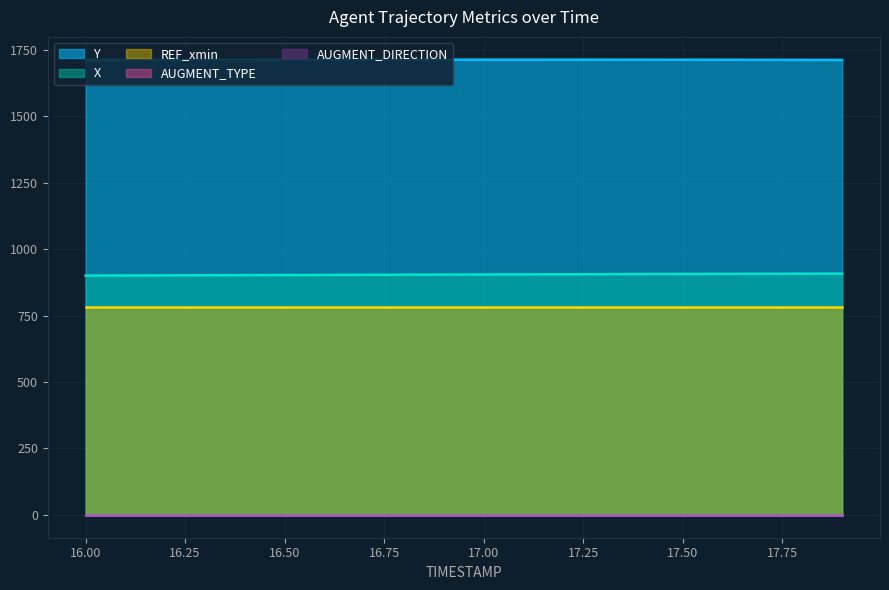

What is the label of the 14th point from the right?

16.6